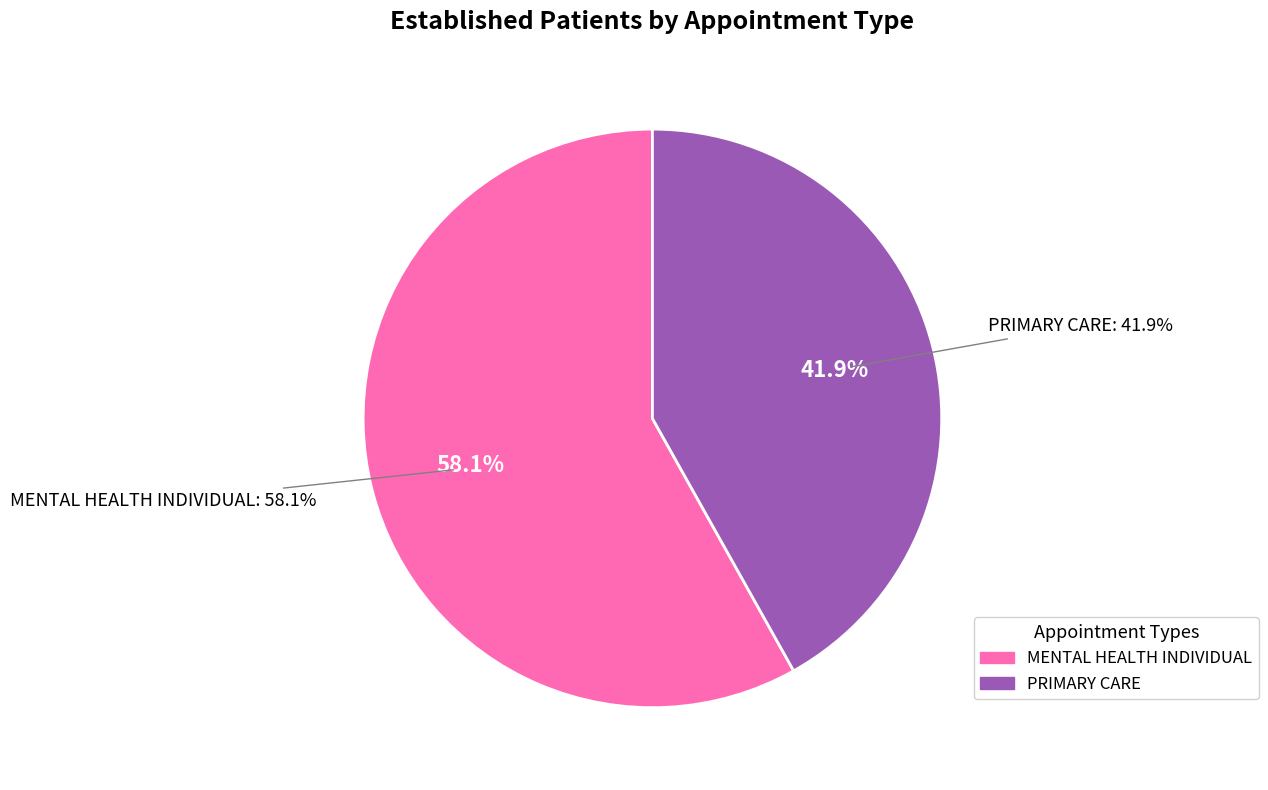

What is the smallest slice in the pie chart?

PRIMARY CARE